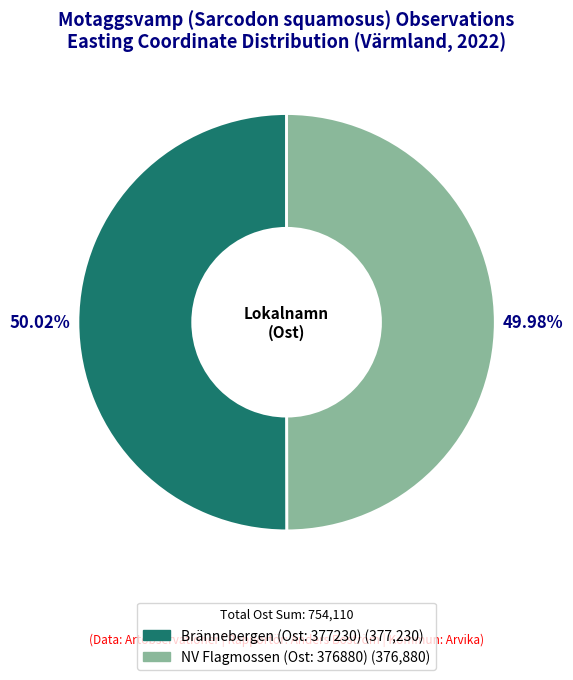

How many segments does this pie chart have?

2